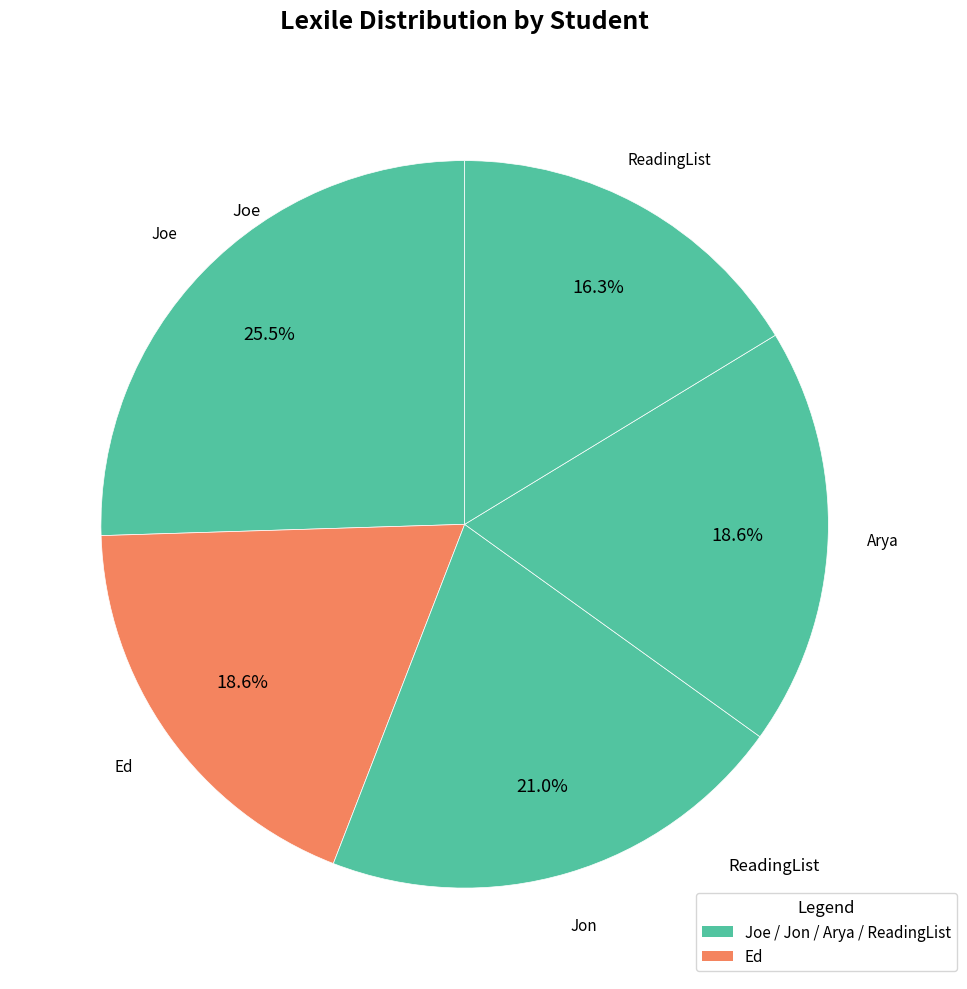

Count the number of slices in the pie.

5